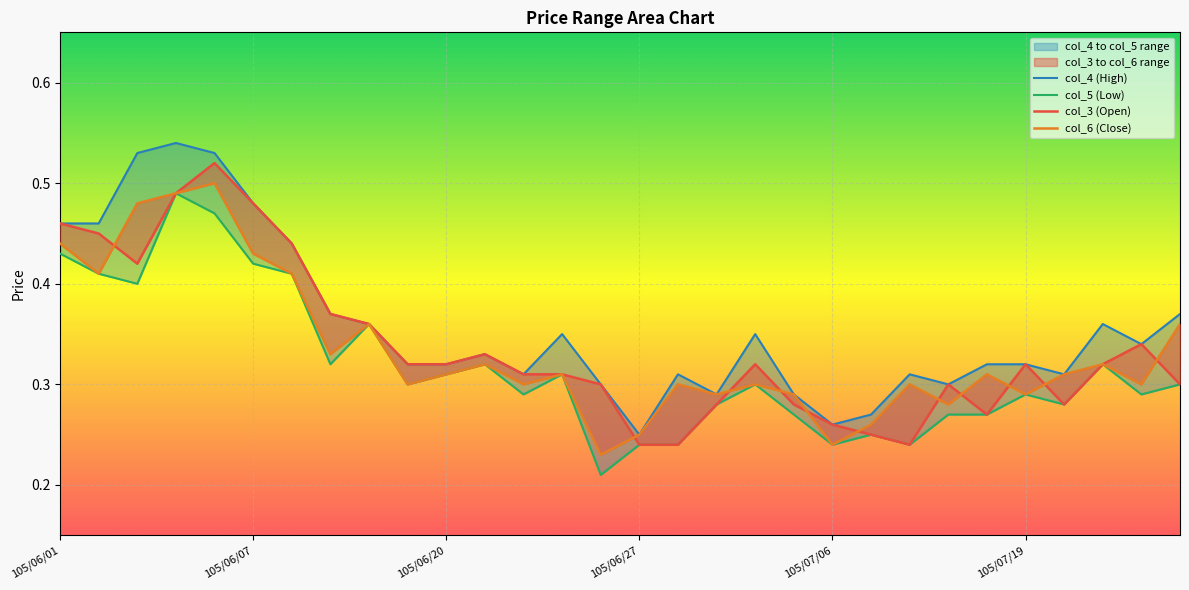

What is the sum of the col_4 values at 105/06/16 and 105/07/26?

0.7